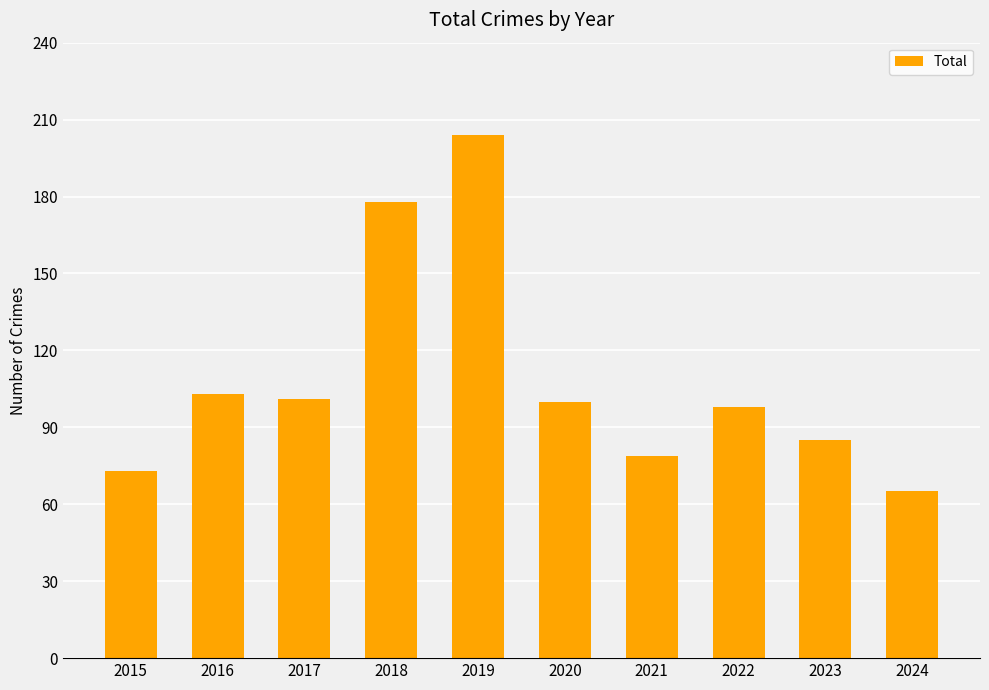

How many data points does each series have?

10